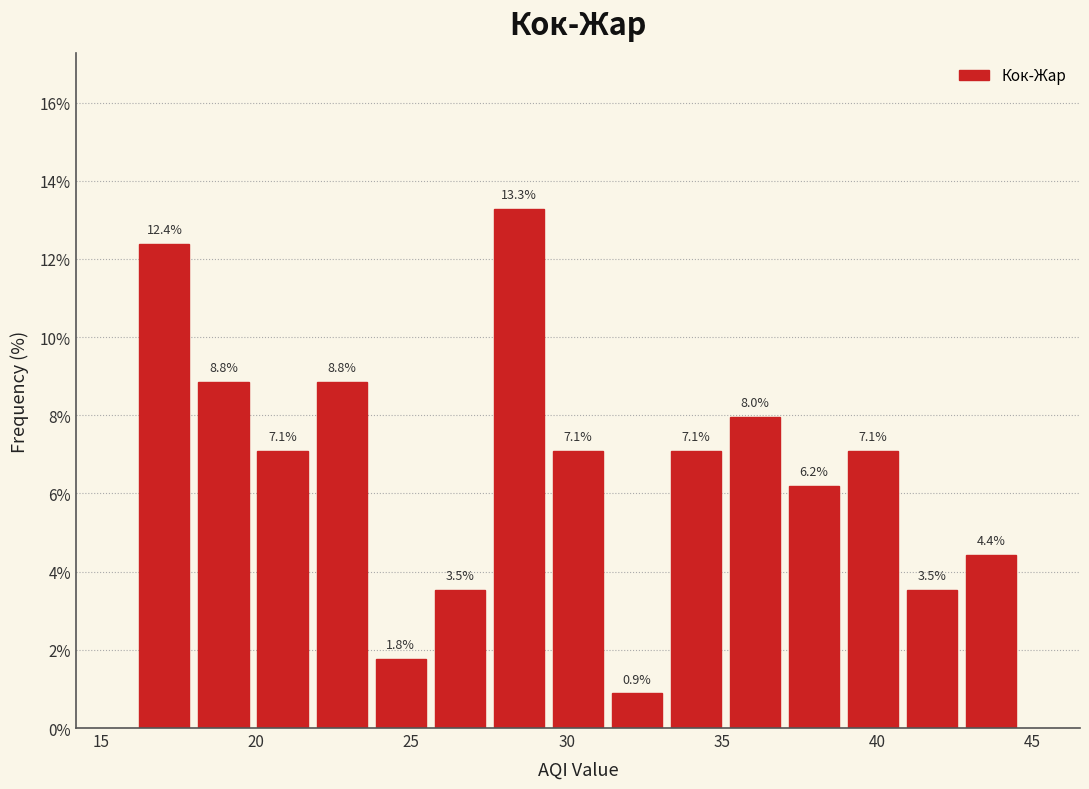

Around what value on the x-axis is the tallest bar? Give the approximate position of its centre, as read against the axis.

28.5